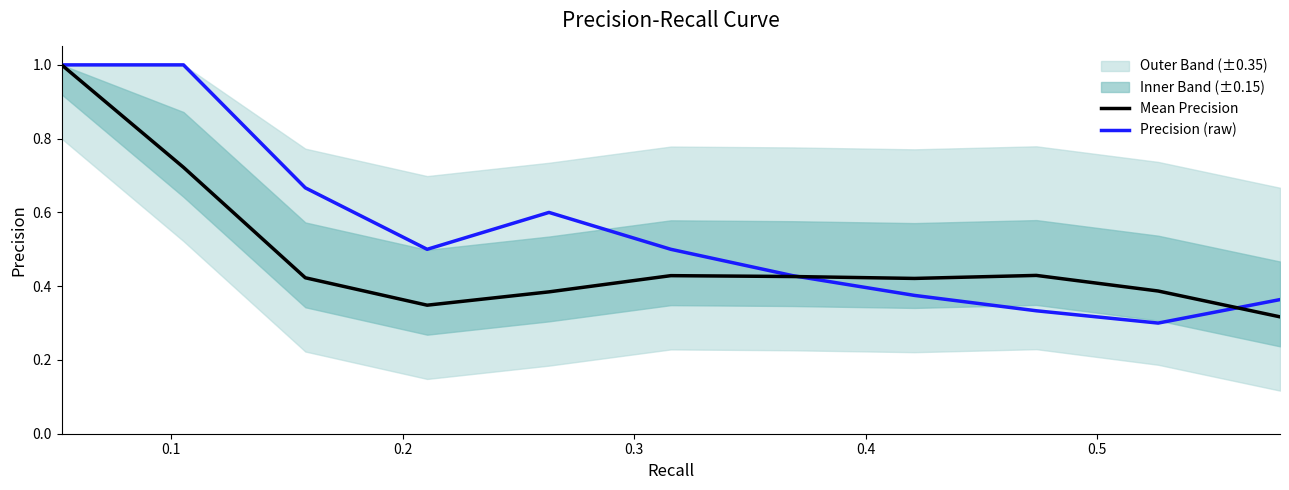

What is the difference between the second highest and second lowest values in the Mean Precision series?

0.4